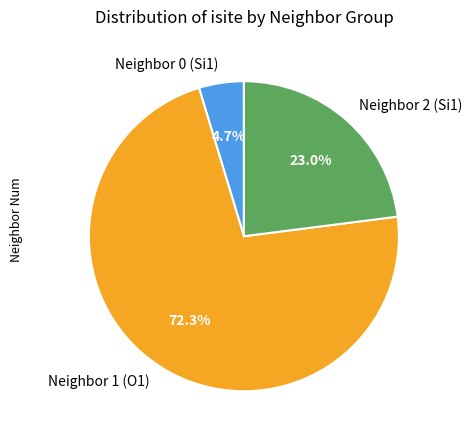

Rank the categories by value from lowest to highest.

Neighbor 0 (Si1), Neighbor 2 (Si1), Neighbor 1 (O1)